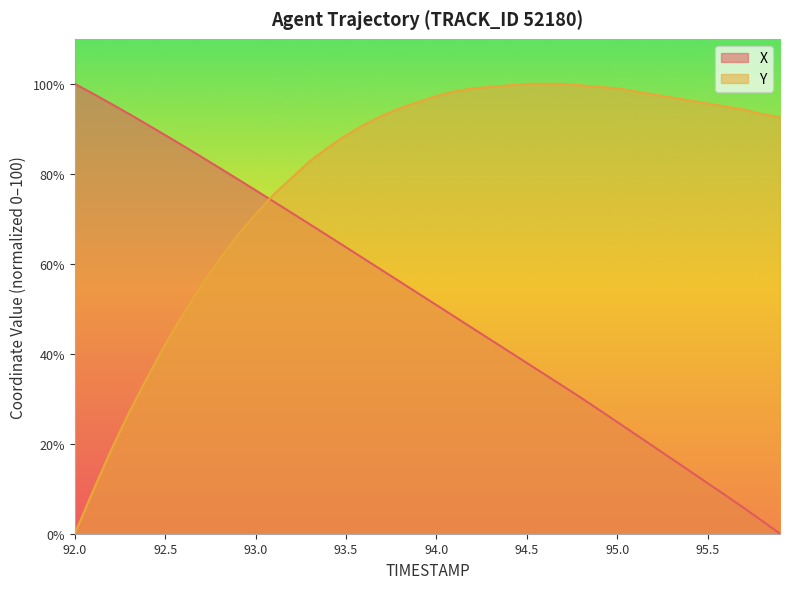

Where do Y and X first cross each other?

93.0 and 93.1